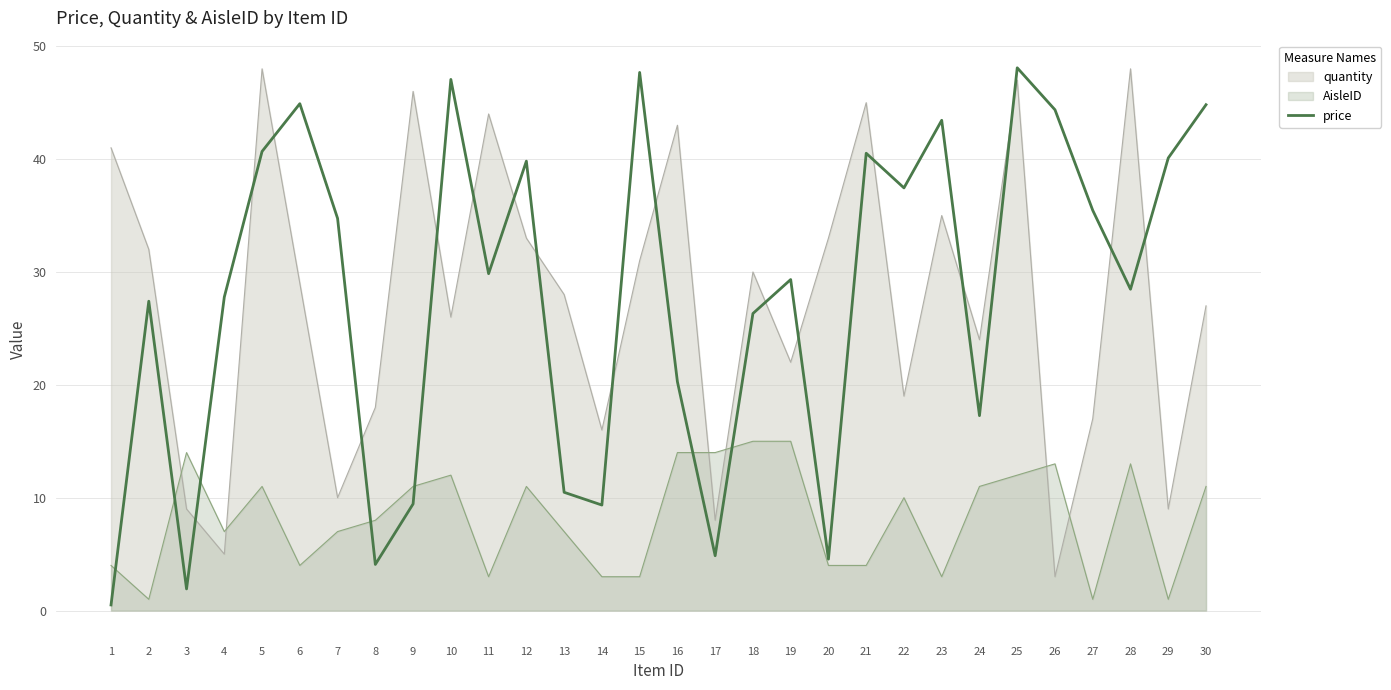

Where is the first local maximum?

2